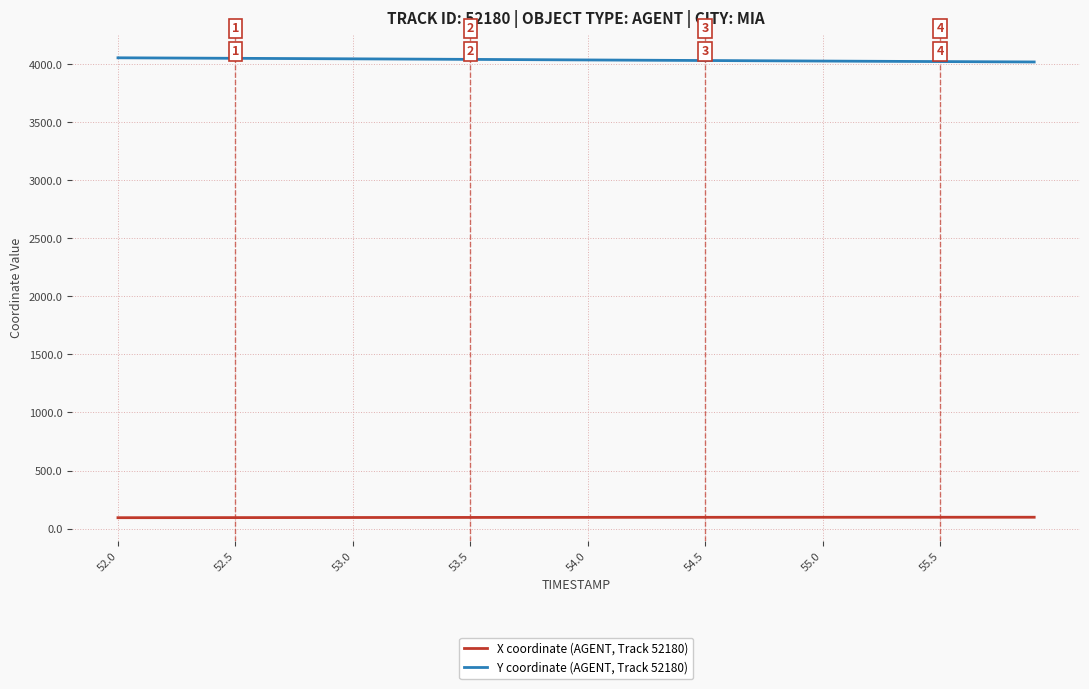

What is the smallest value displayed?

93.6